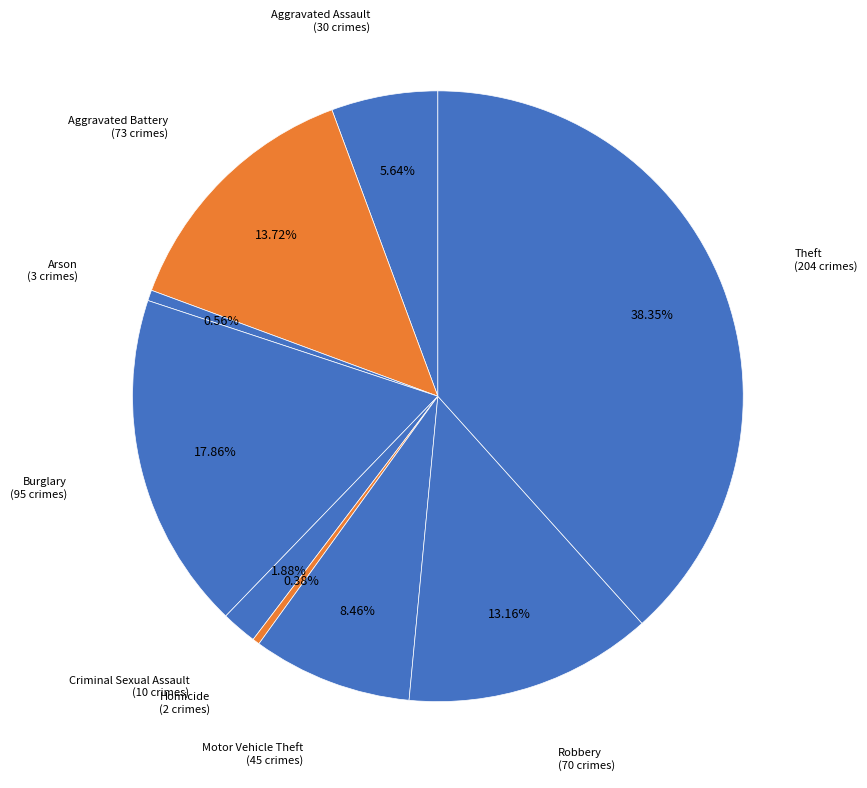

Between Homicide and Motor Vehicle Theft, which is larger?

Motor Vehicle Theft